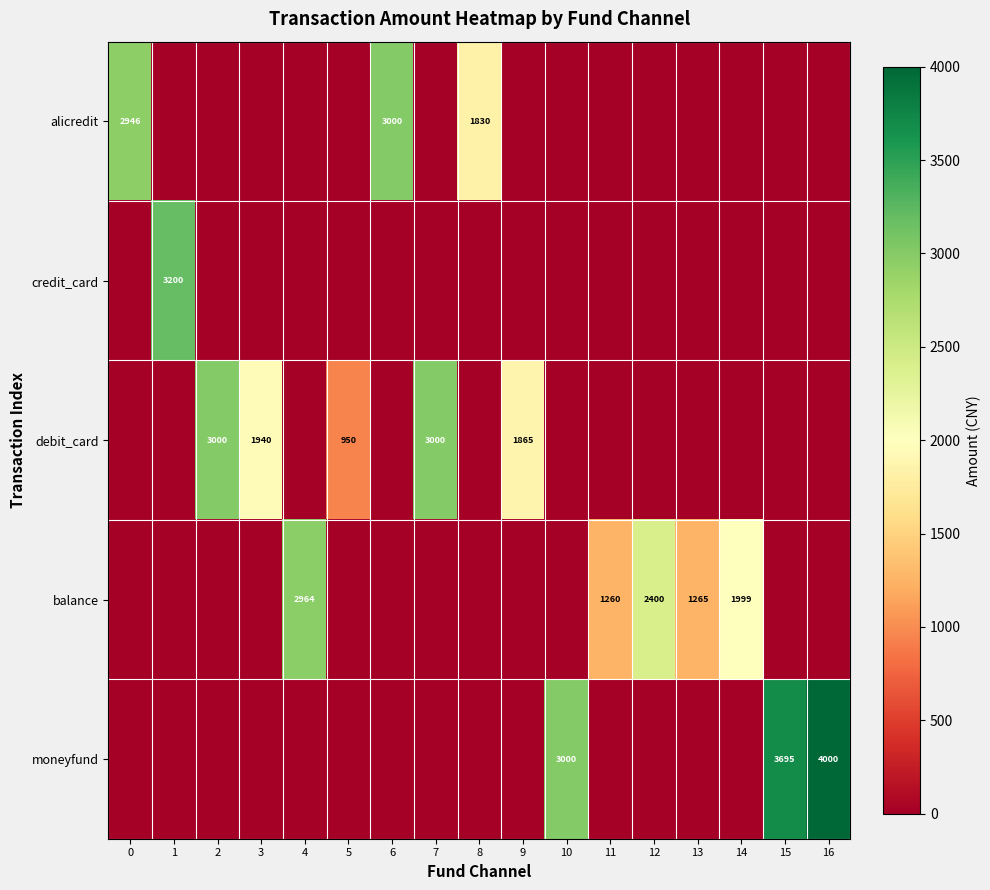

Is it true that balance equals 1999 at 14?

True